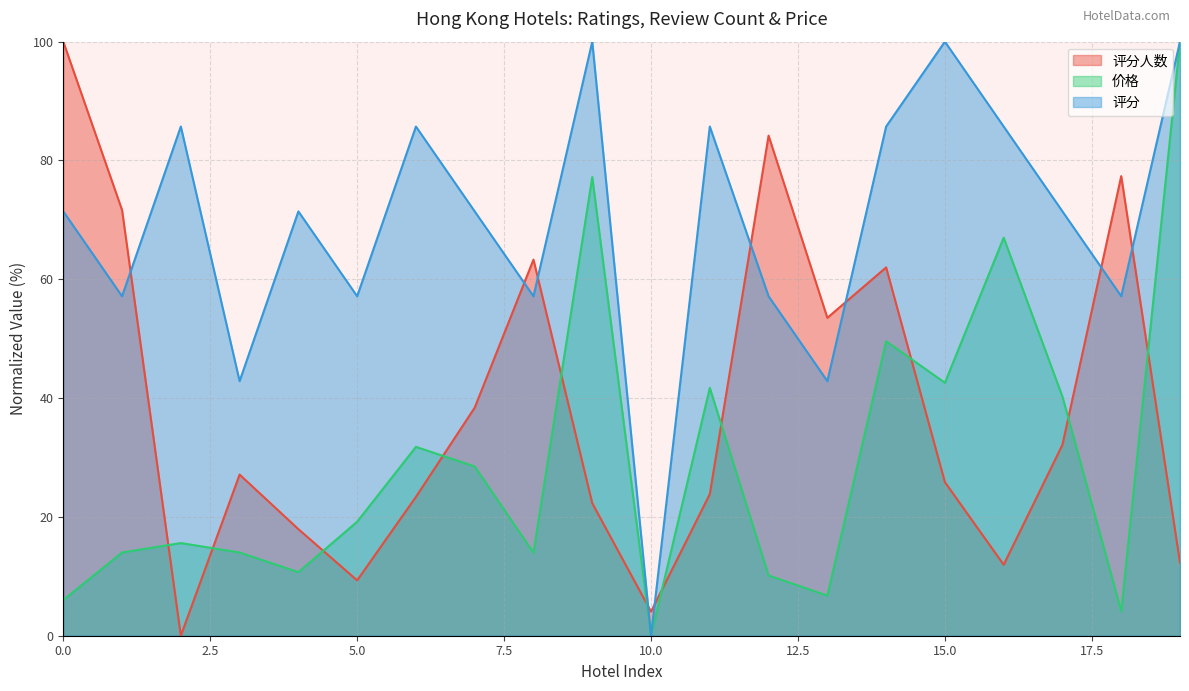

At how many categories does at least one series exceed 30?

19